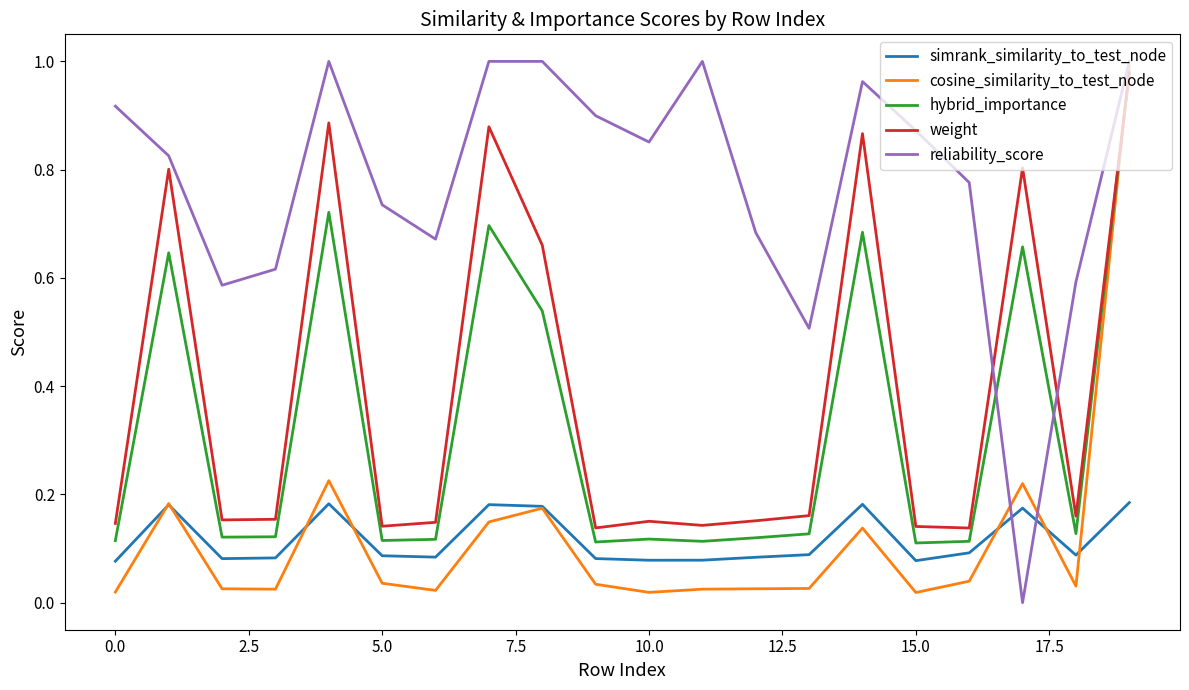

True or false: cosine_similarity_to_test_node has more than 2 points higher than both neighbors.

True